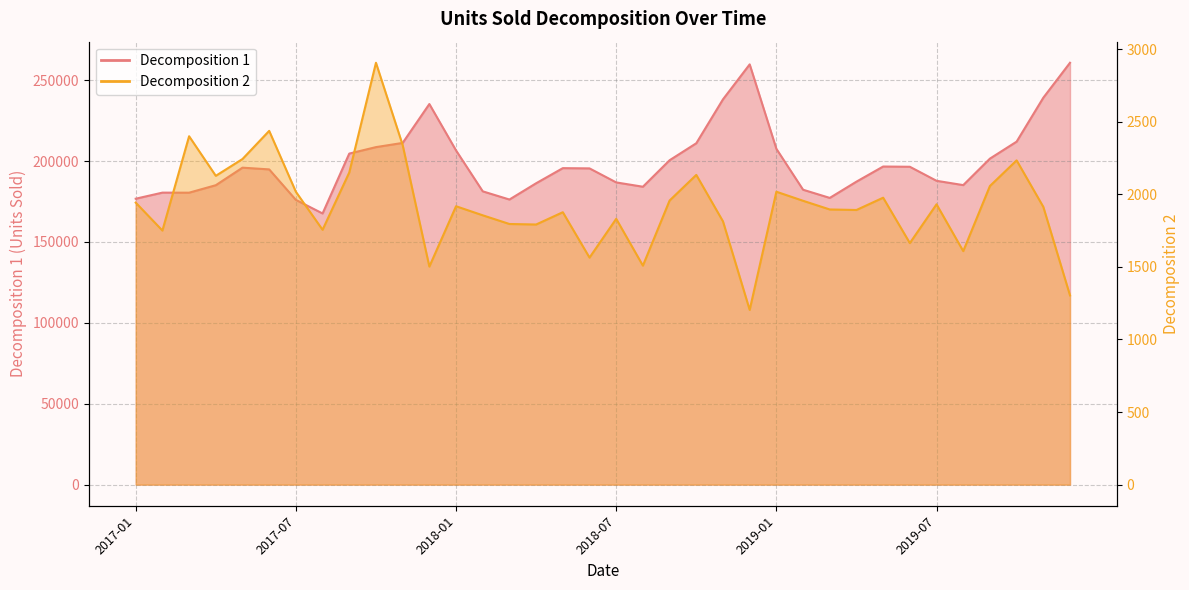

Which category has the lowest value across all series?

2018-12